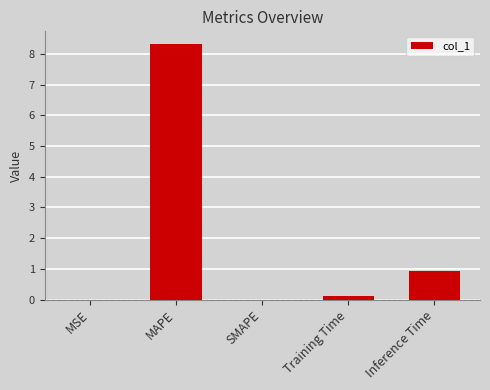

Are the bars horizontal?

No